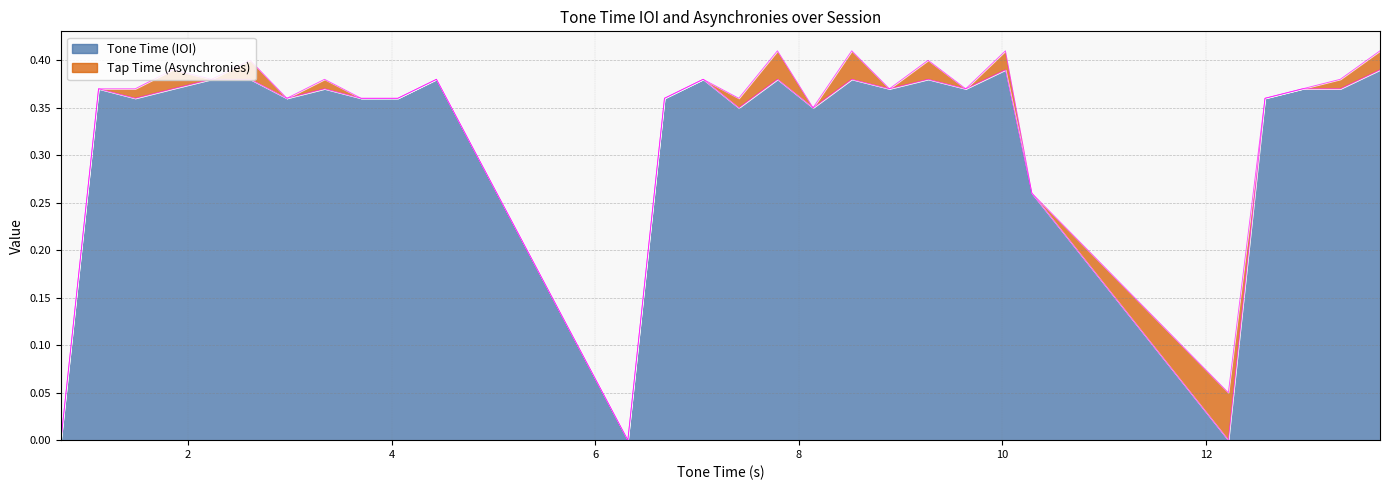

Reading left to right, extract all data points from this chart.

0.0	0.4	0.4	0.4	0.4	0.4	0.4	0.4	0.4	0.4	0.4	0.0	0.4	0.4	0.3	0.4	0.3	0.4	0.4	0.4	0.4	0.4	0.3	0.0	0.4	0.4	0.4	0.4